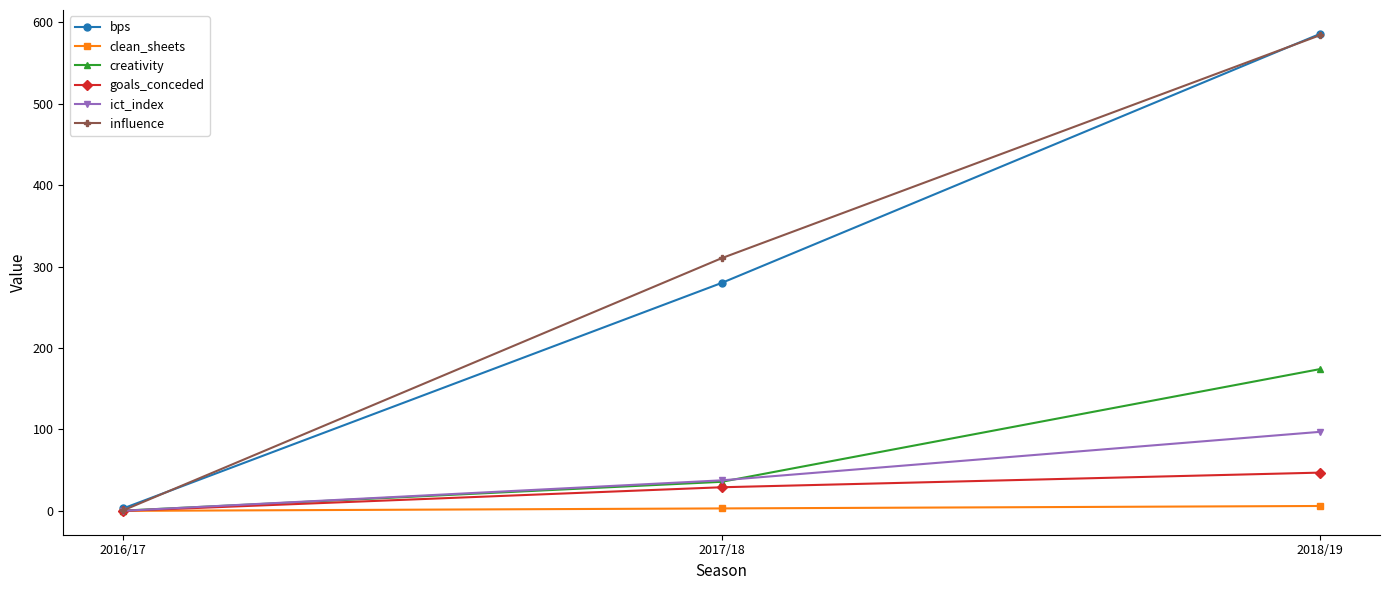

What is the total value across all series at 2017/18?

695.6